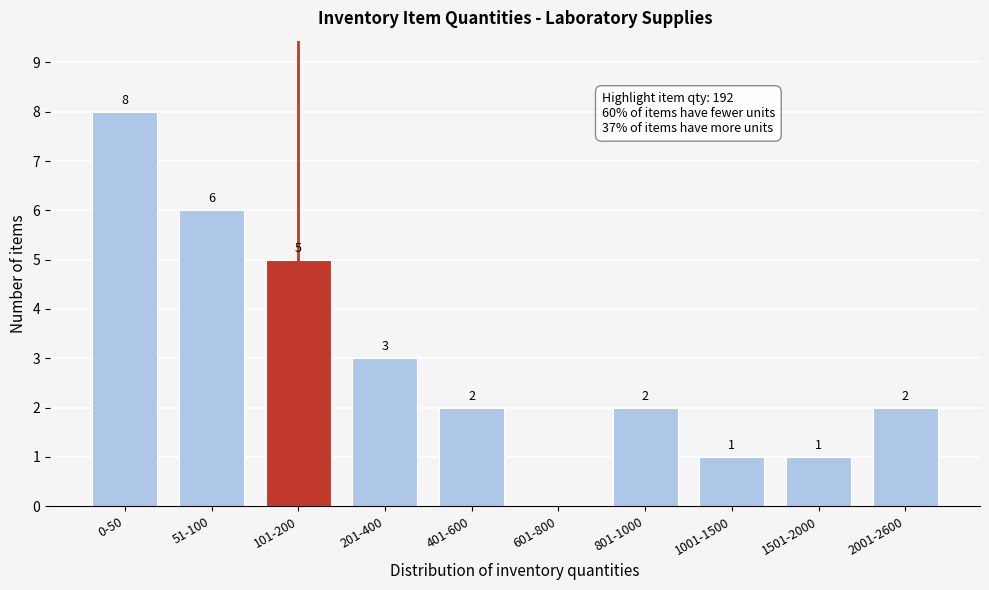

Reading left to right, list all the values displayed in this chart.

0-50=8	51-100=6	101-200=5	201-400=3	401-600=2	601-800=0	801-1000=2	1001-1500=1	1501-2000=1	2001-2600=2